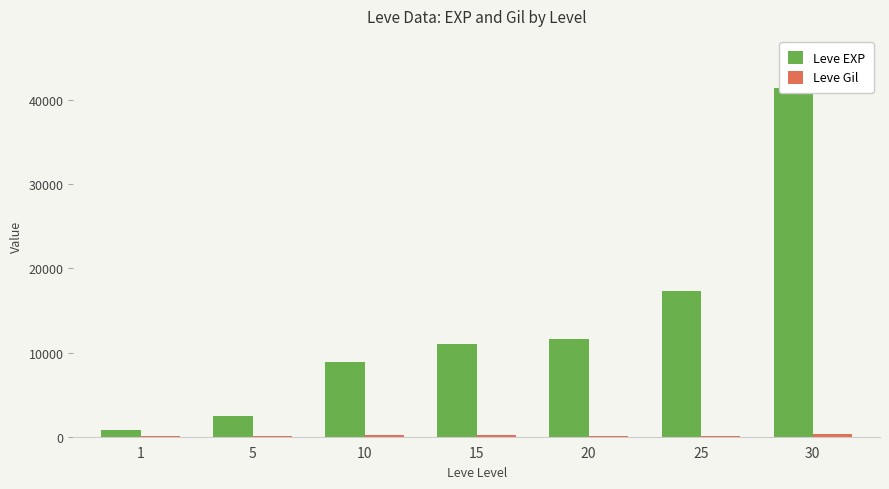

What is the difference between the maximum and minimum values in the Leve Gil series?

195